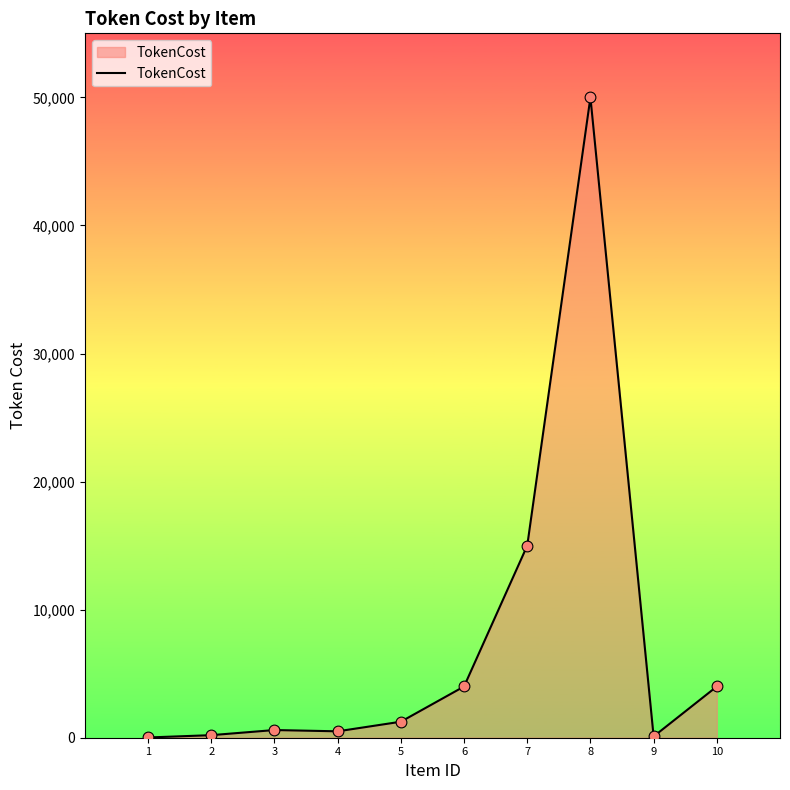

What is the change in value from 2 to 4?

+300